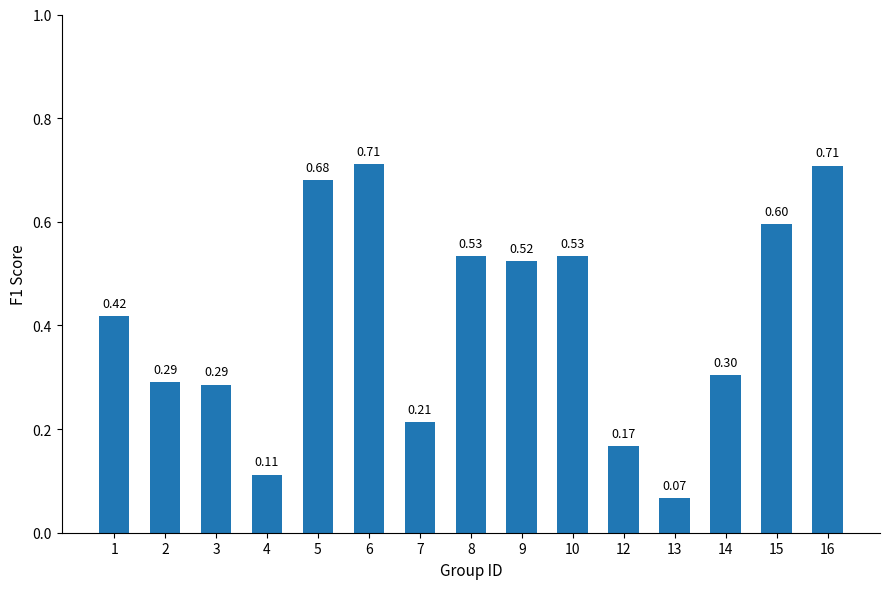

How many bars are there in total?

15